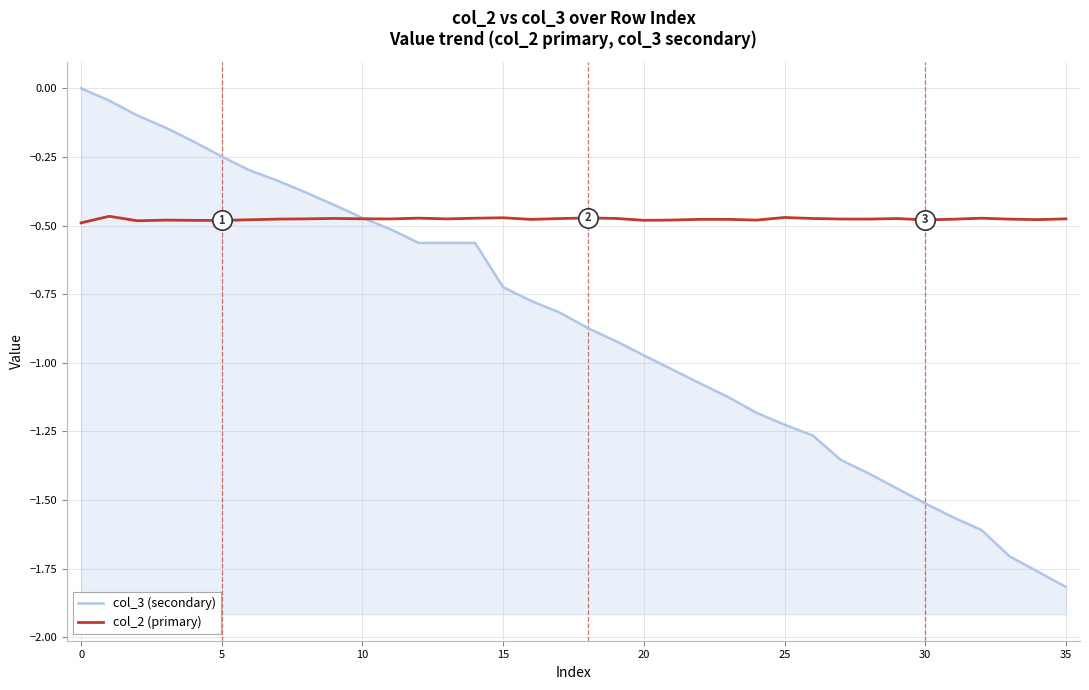

What is the difference between the maximum and minimum values in the col_3 (secondary) series?

1.8